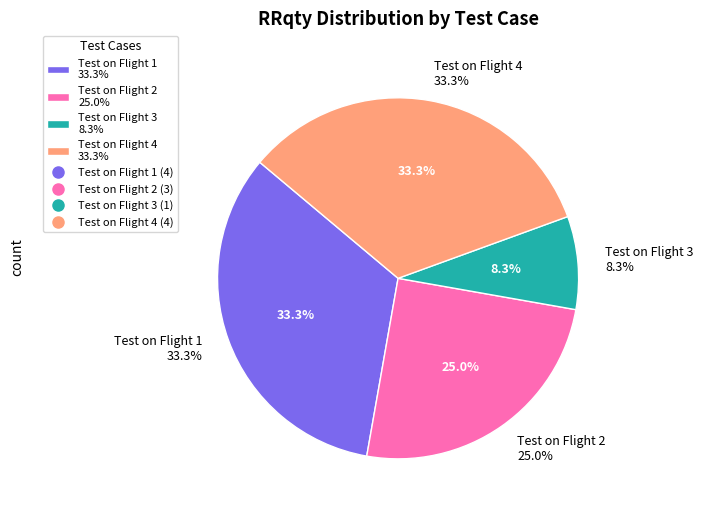

How many segments does this pie chart have?

4